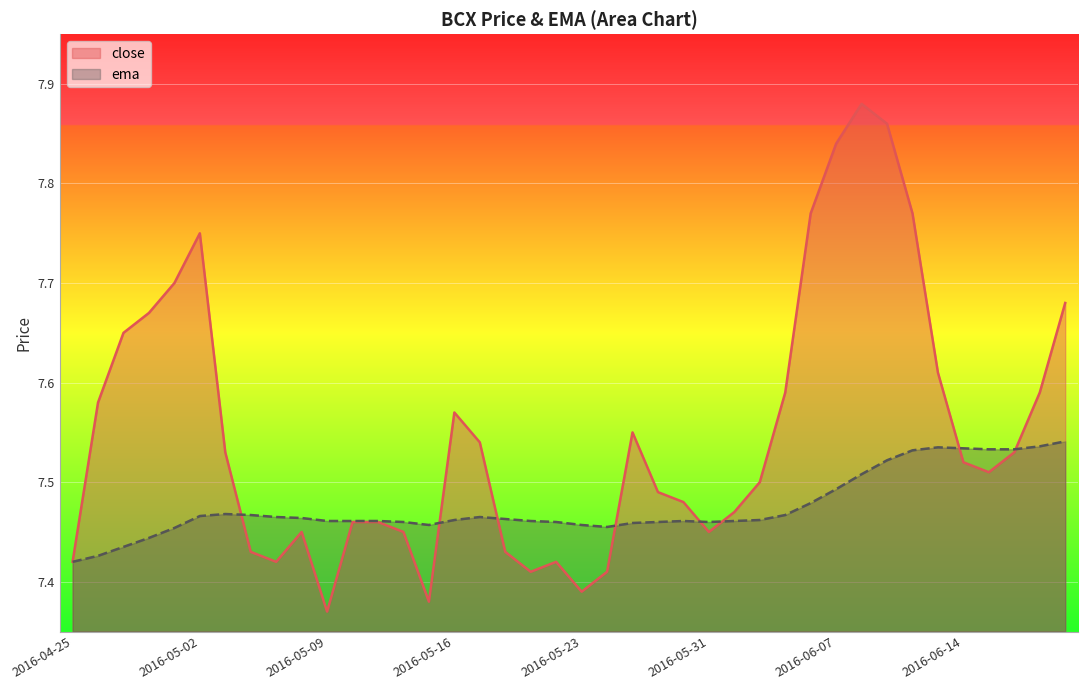

What position from the left is 2016-06-01?

27